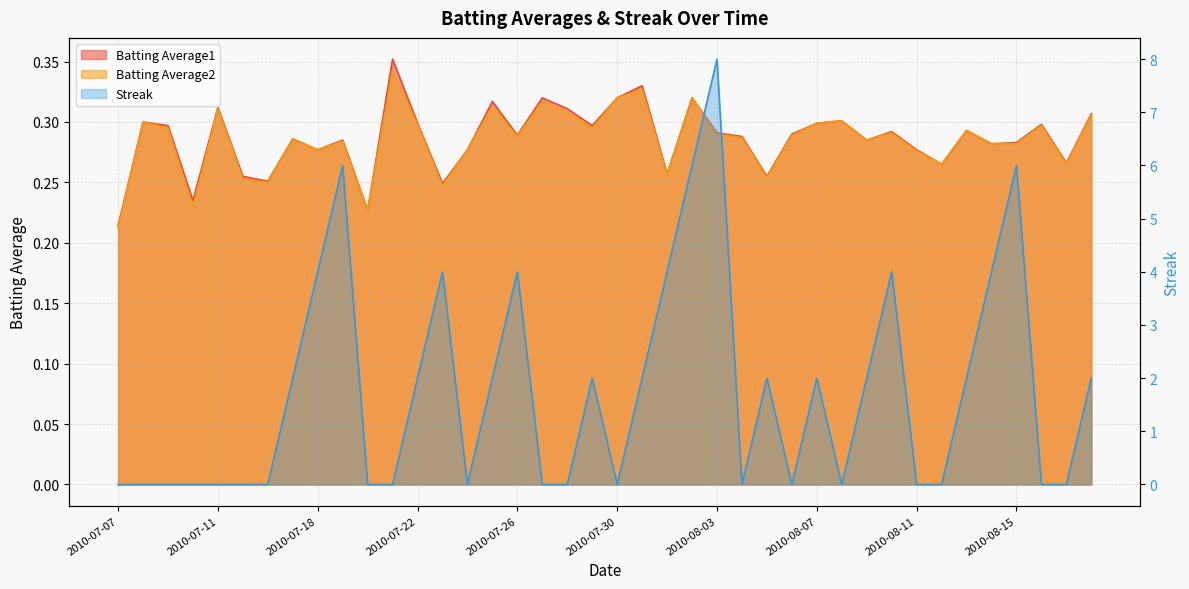

What is the average value of the Batting Average2 series?

0.3